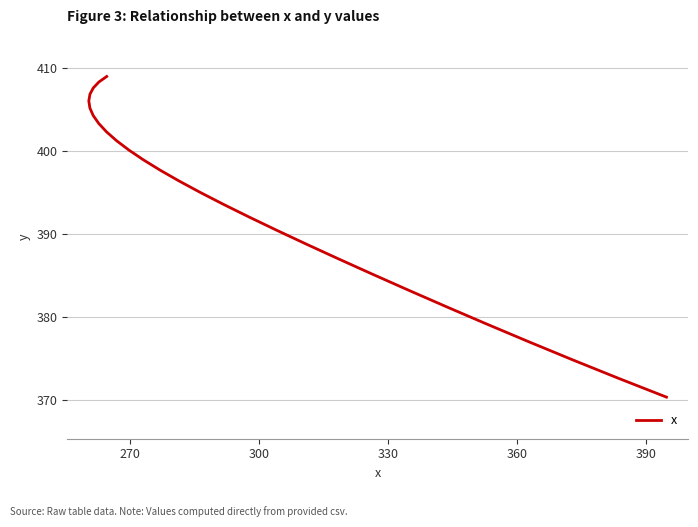

What is the value of the 25th point from the left?

377.1